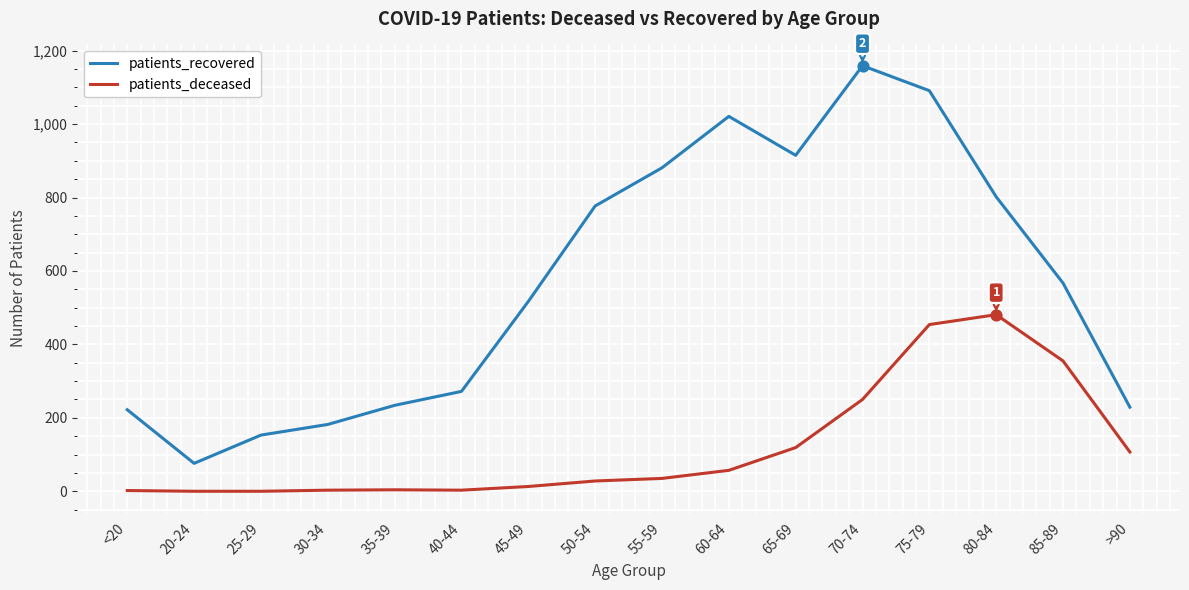

At which category is the sum across all series the highest?

75-79